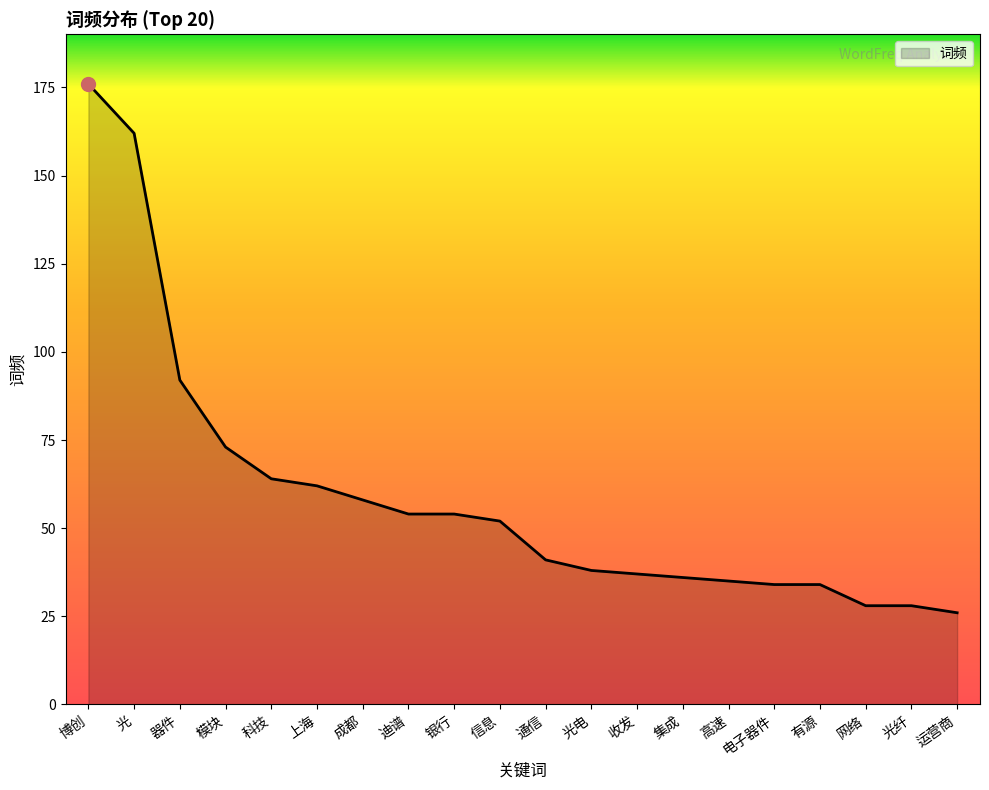

What position from the right is 高速?

6